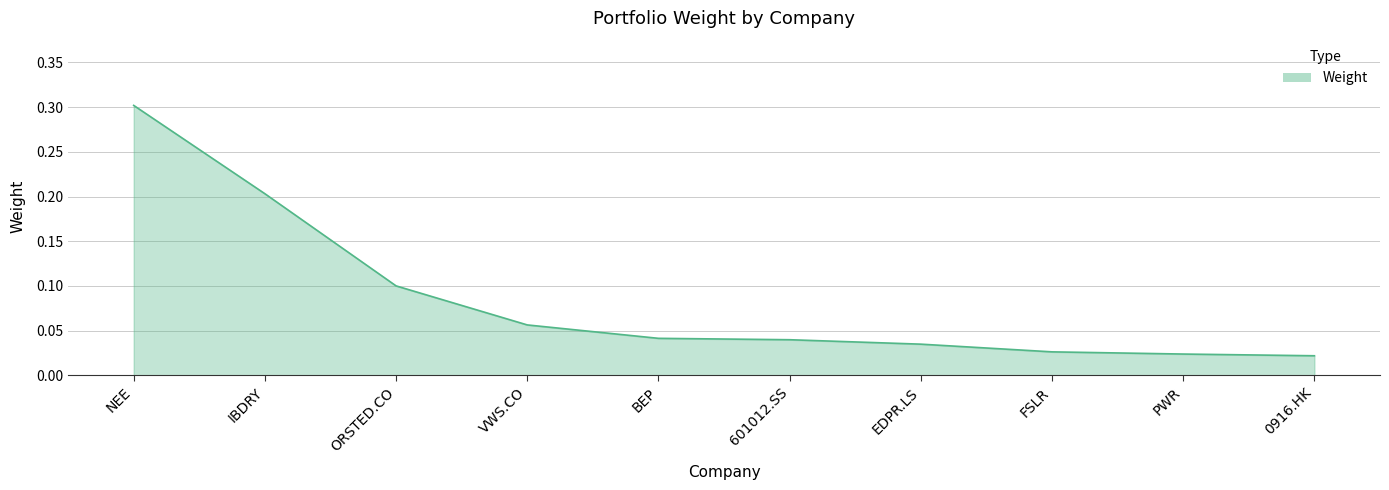

What is the difference between the maximum and minimum values?

0.3